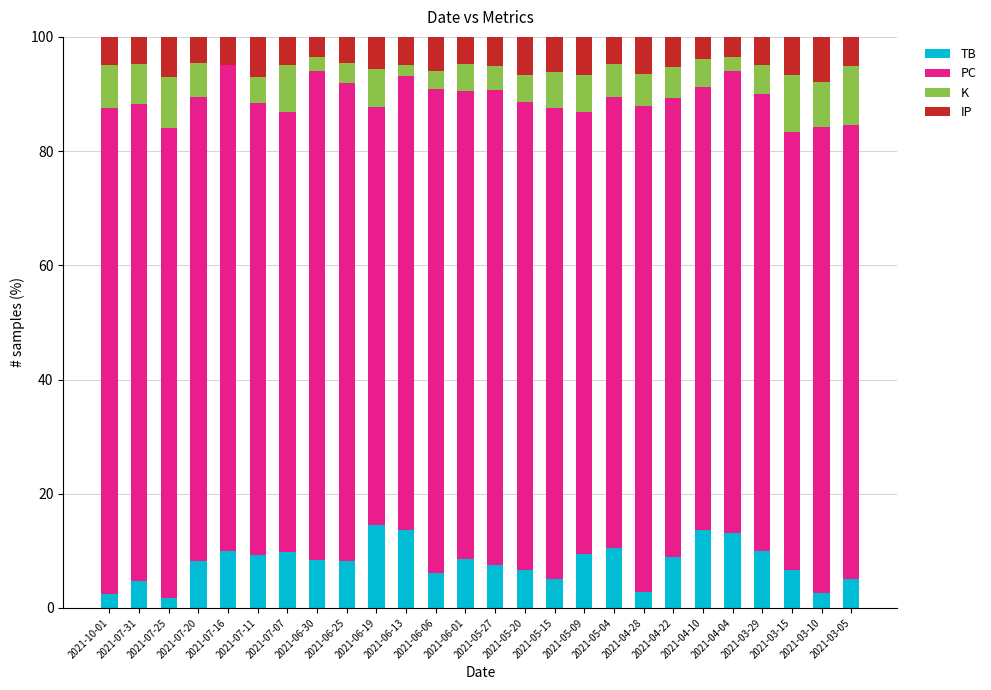

Is it true that IP equals 7.1 at 2021-07-25?

True